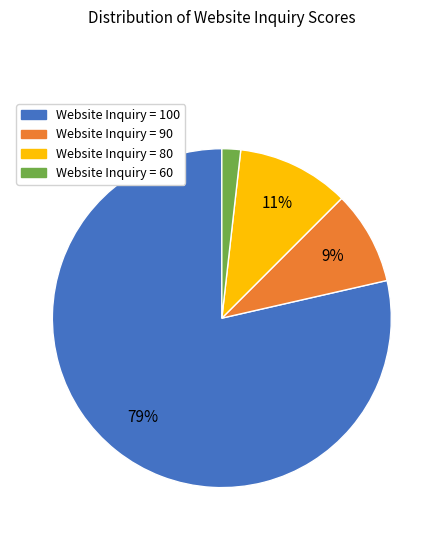

To the nearest percent, what is the average slice percentage?

25%